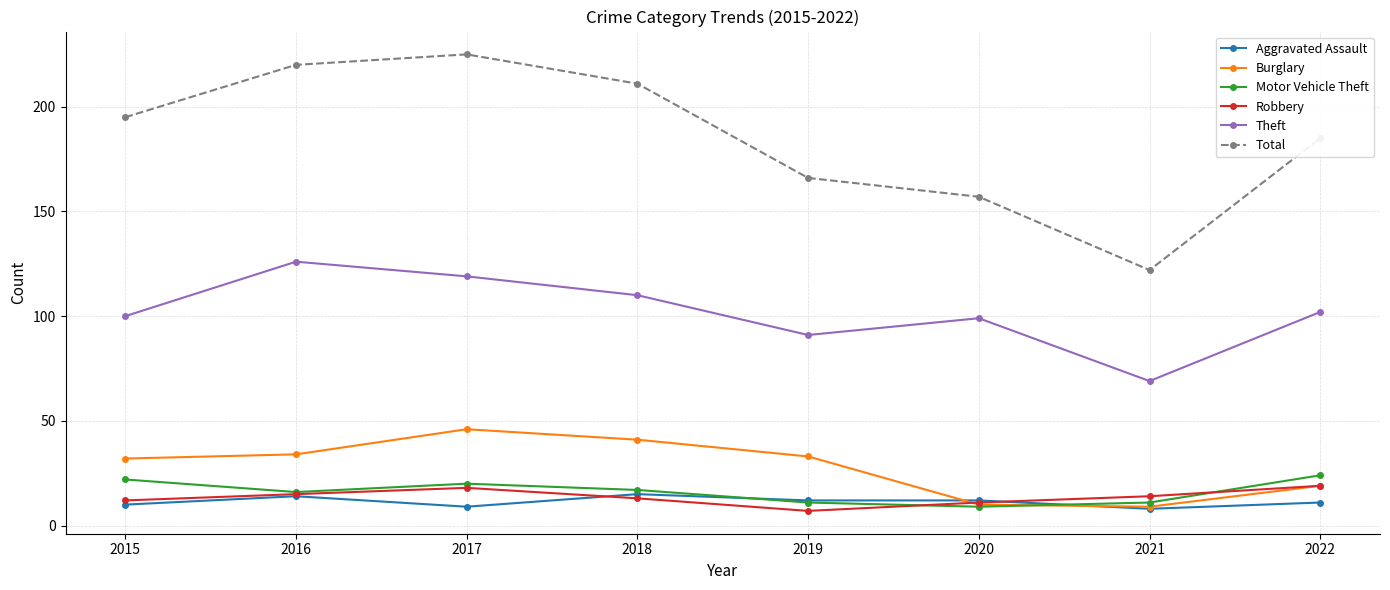

How many categories are shown in the chart?

8